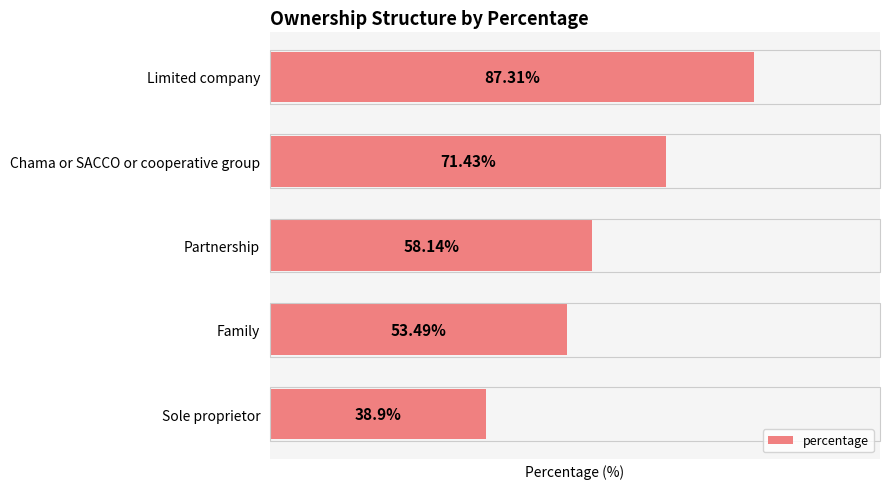

What is the label of the 3rd bar from the top?

Partnership